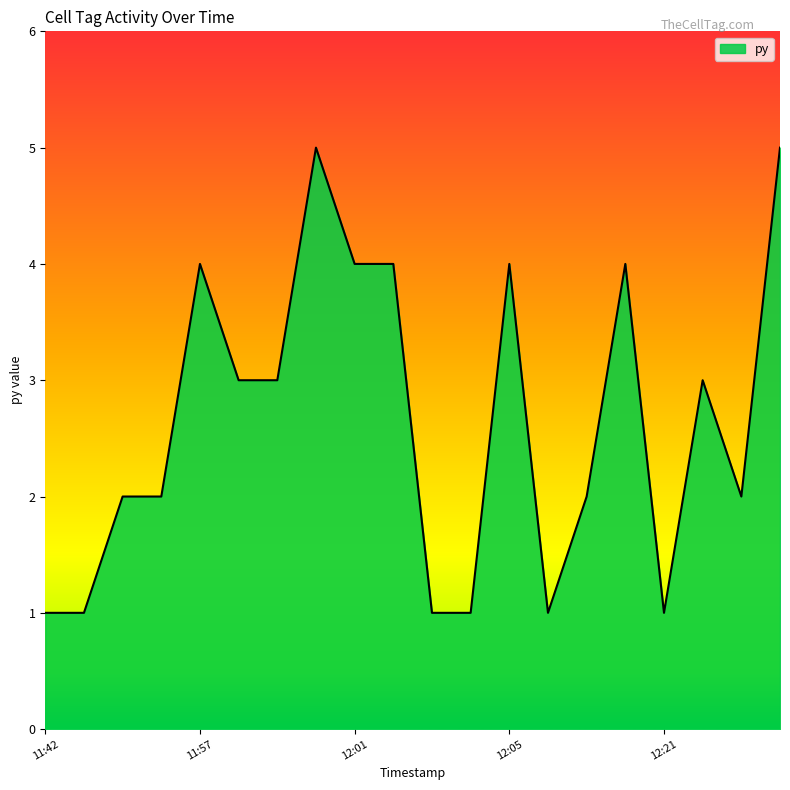

What is the difference between the maximum and minimum values?

4